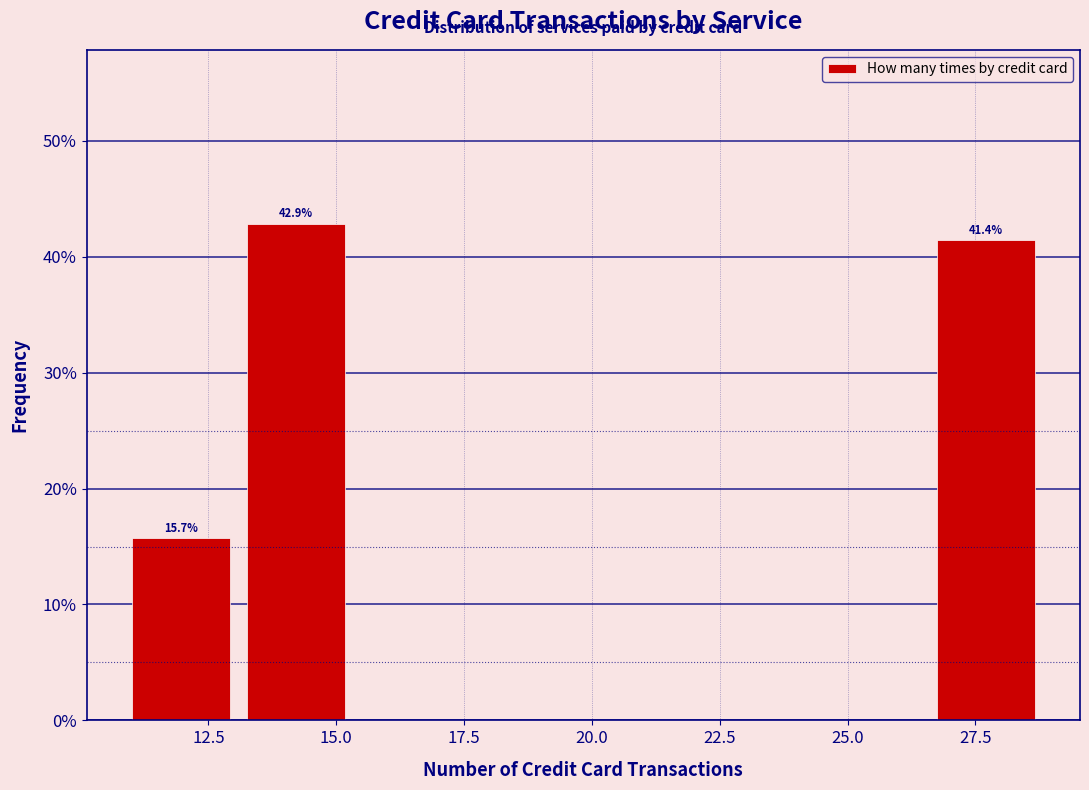

Over which range of the x-axis is the bar tallest?

13.25 to 15.50